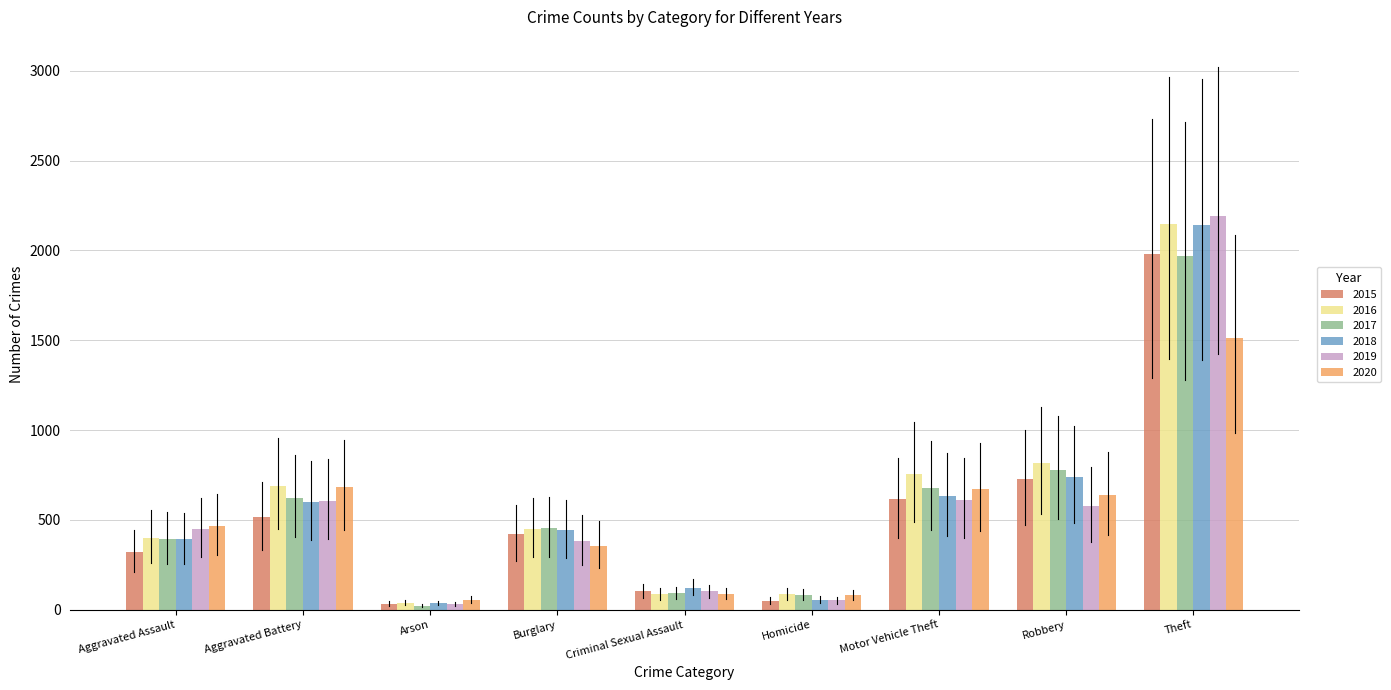

What are all the series names shown in the legend?

2015, 2016, 2017, 2018, 2019, 2020